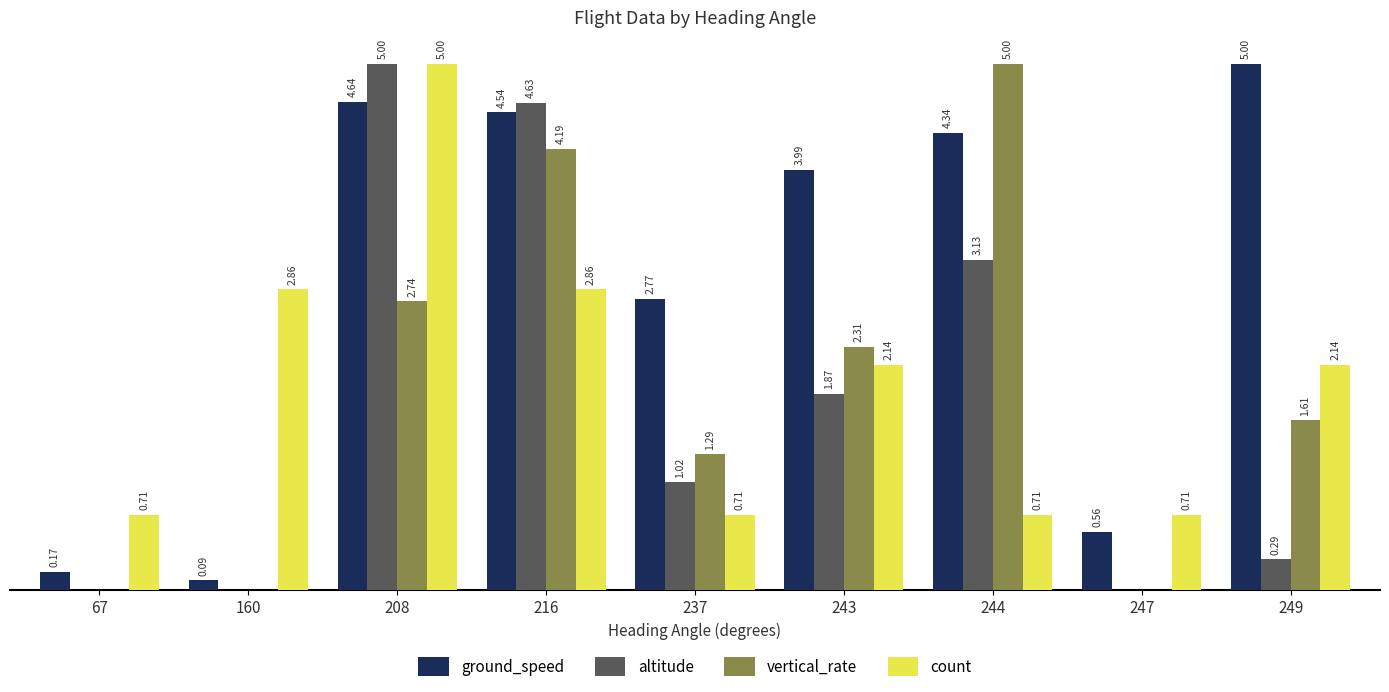

Between 67 and 243, which series saw the biggest shift?

ground_speed